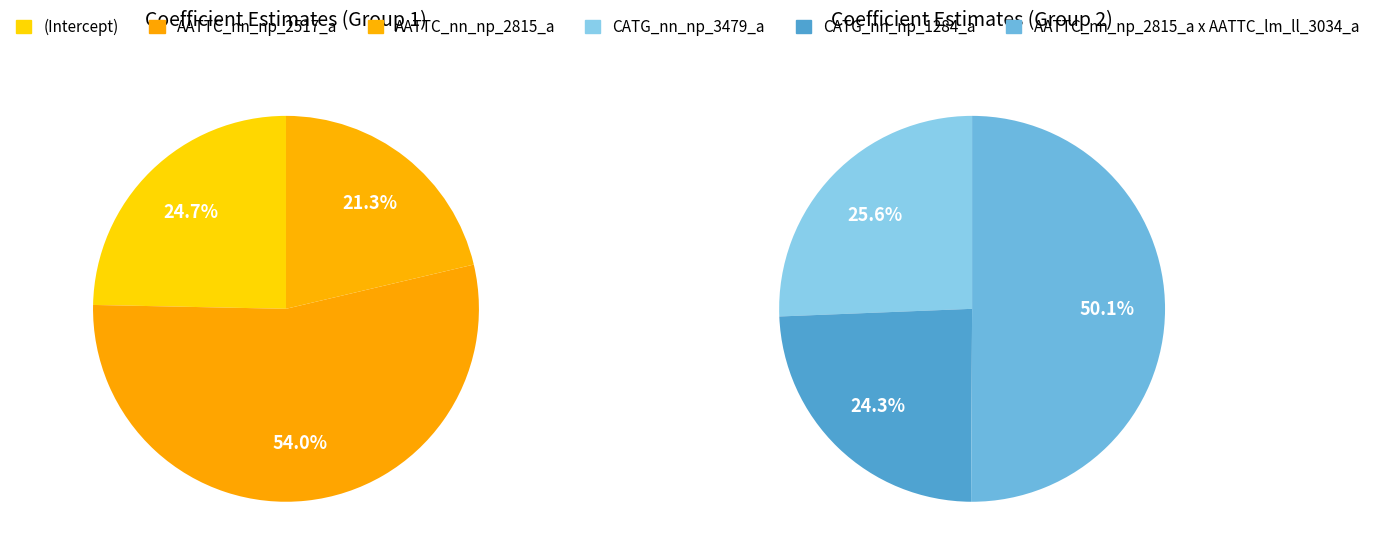

What is the smallest slice in the pie chart?

AATTC_nn_np_2815_a